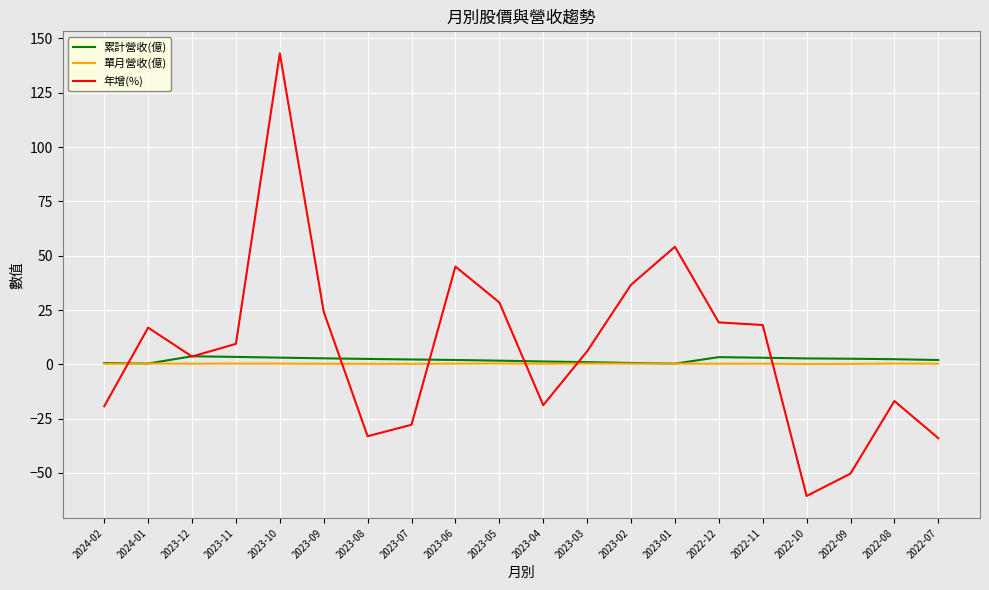

Where do 單月營收(億) and 年增(%) first cross each other?

2024-02 and 2024-01